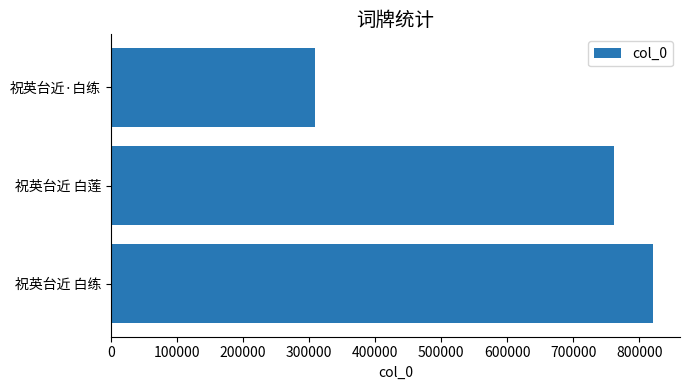

What is the sum of all values?

1890814